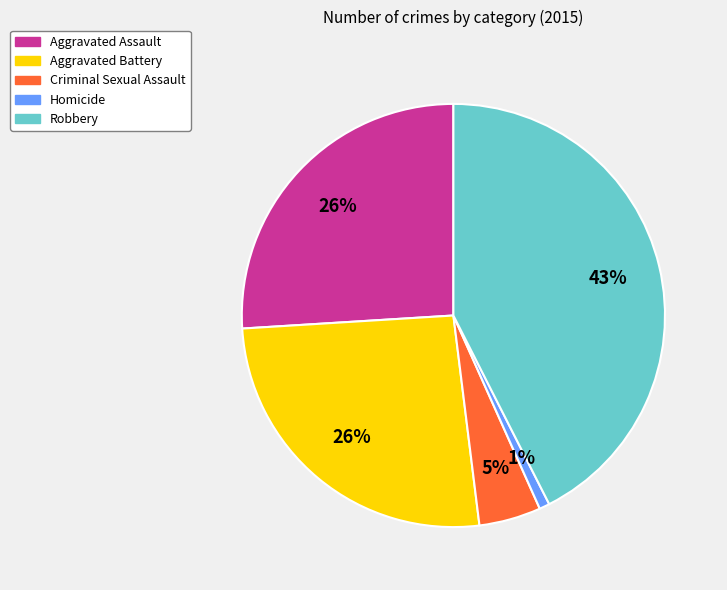

Is the sum of Criminal Sexual Assault and Aggravated Assault greater than half?

No